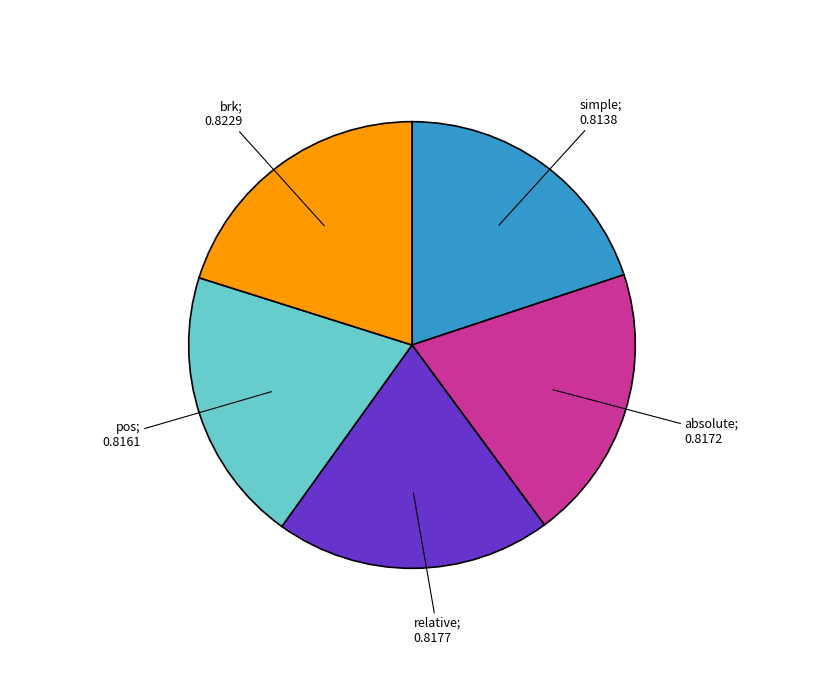

Is there a majority slice in this chart?

No